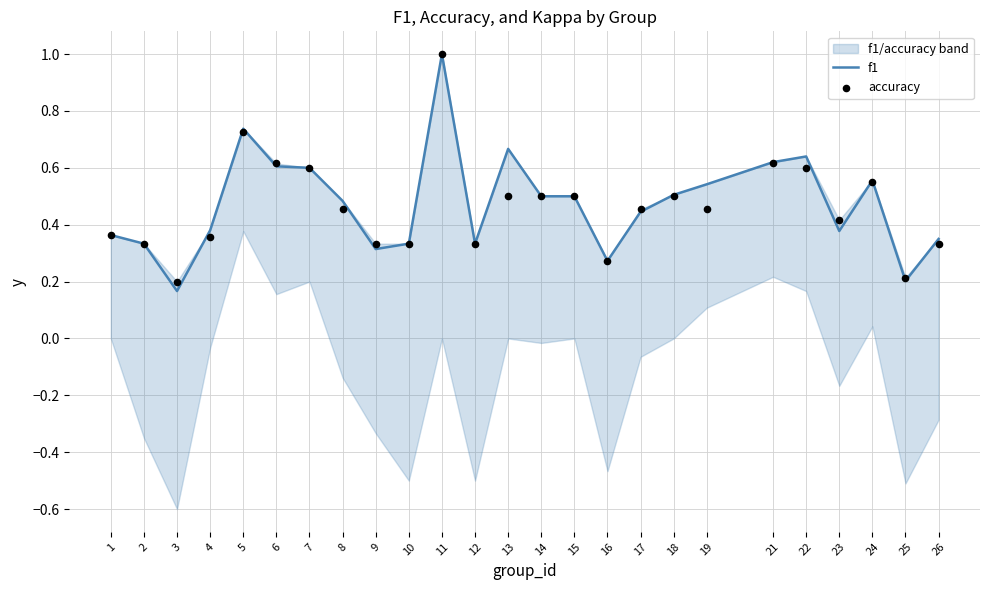

Is the value of accuracy at 26 greater than the value of f1 at 19?

No